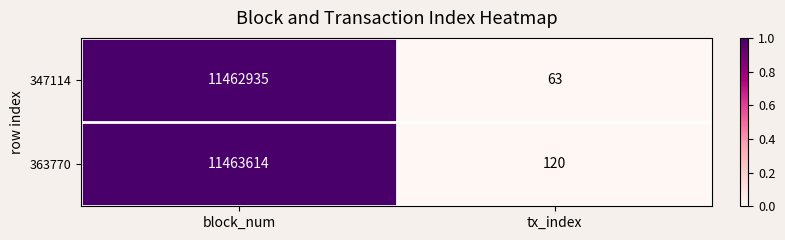

How many data points in 347114 are less than 11462935?

1